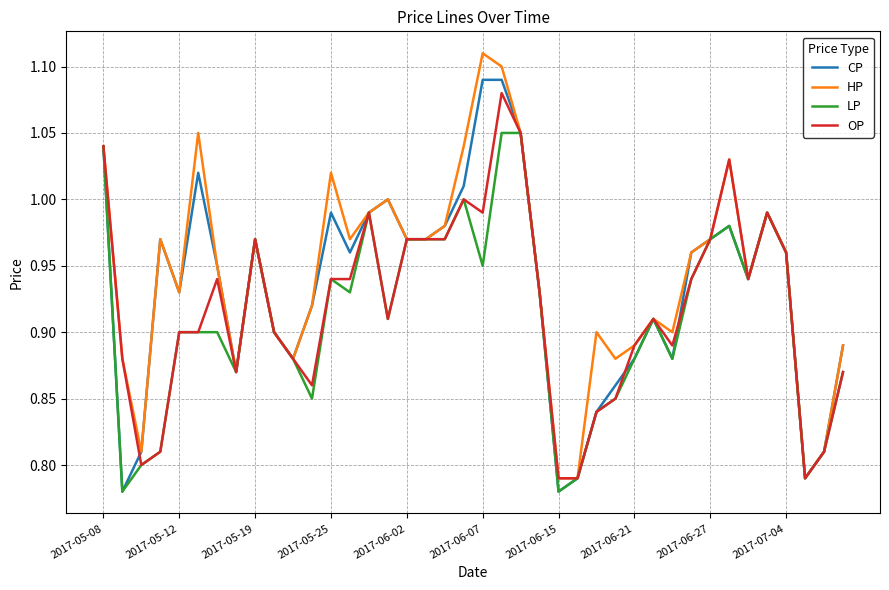

Is it true that CP equals 1.9 at 2017-06-07?

False